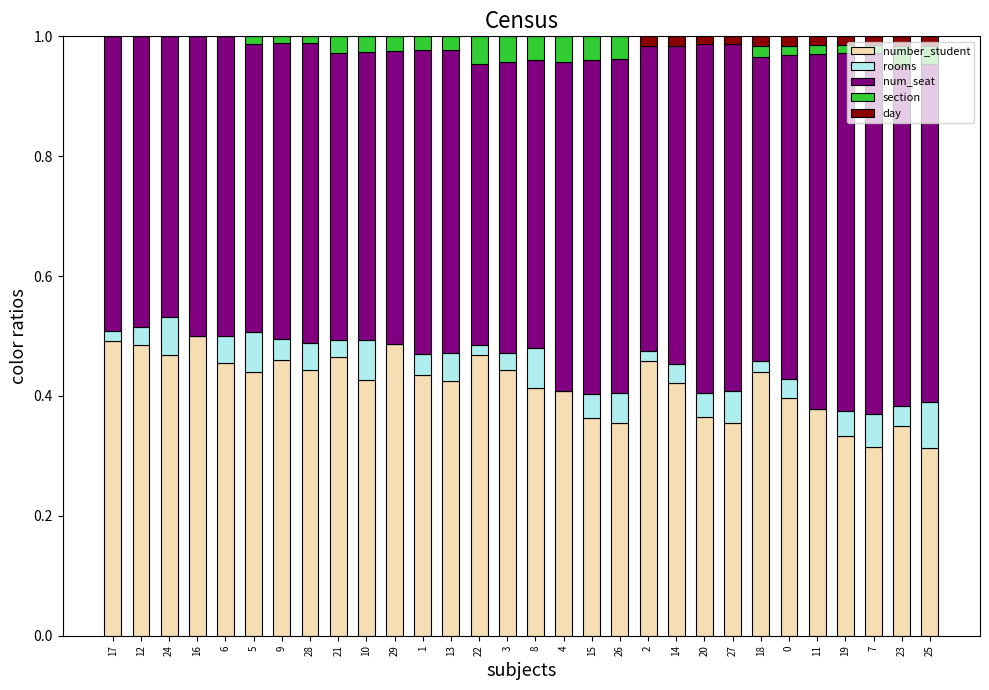

What is the total value across all series at 14?

1.0